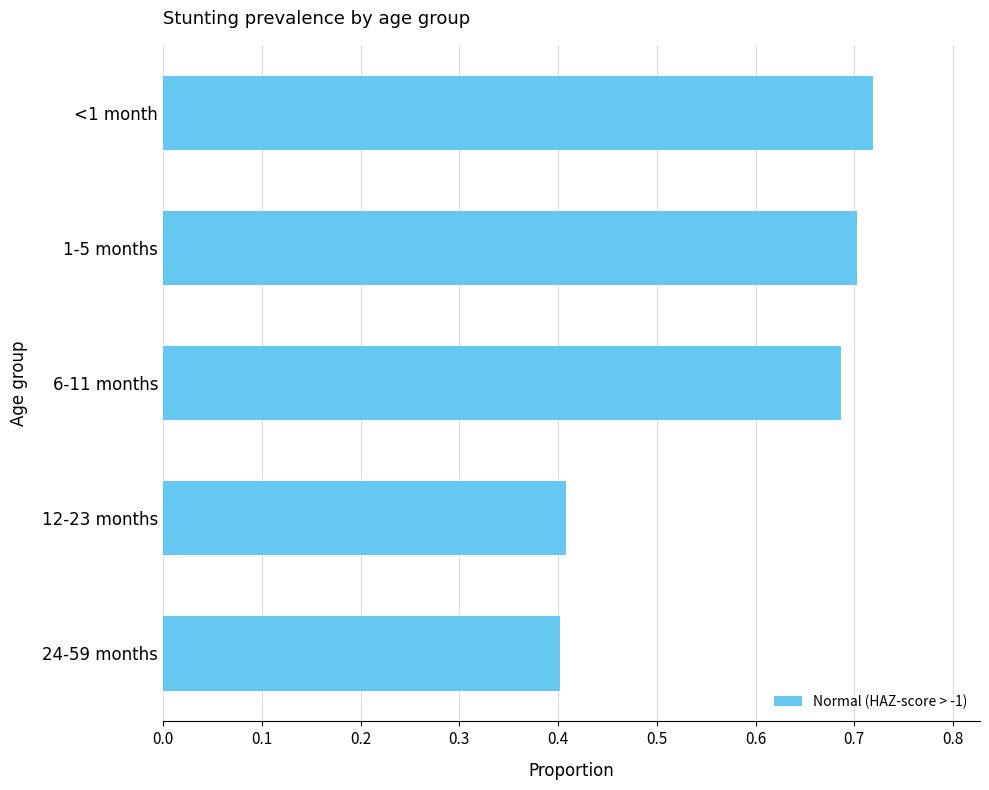

How many categories are shown in the chart?

5